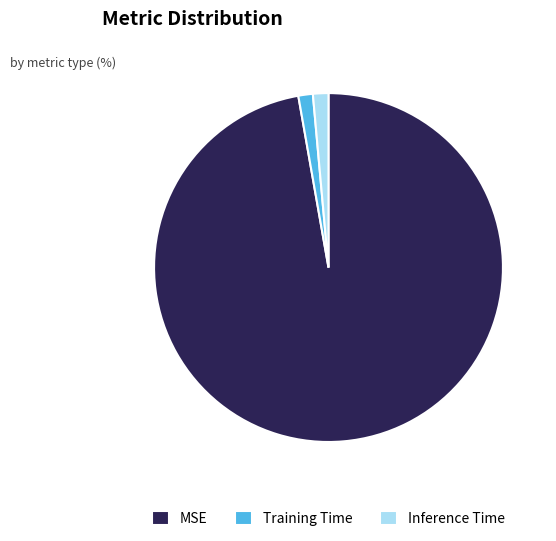

How many slices are in this pie chart?

3